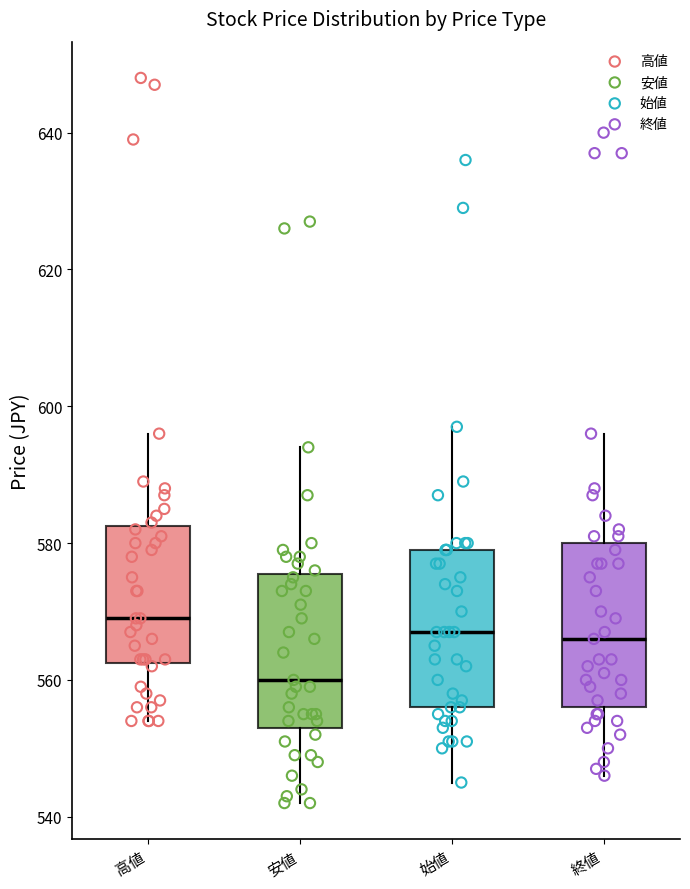

Reading left to right, transcribe this box plot: for each box, give where its median line is, the range the box spans, and where its two whiskers end, as read against the y-axis. The values are not printed on the chart, so give them approximately, as read against the axis.

高値: median 570, box 562 to 582, whiskers 554 to 596
安値: median 560, box 554 to 576, whiskers 542 to 594
始値: median 568, box 556 to 580, whiskers 546 to 598
終値: median 566, box 556 to 580, whiskers 546 to 596